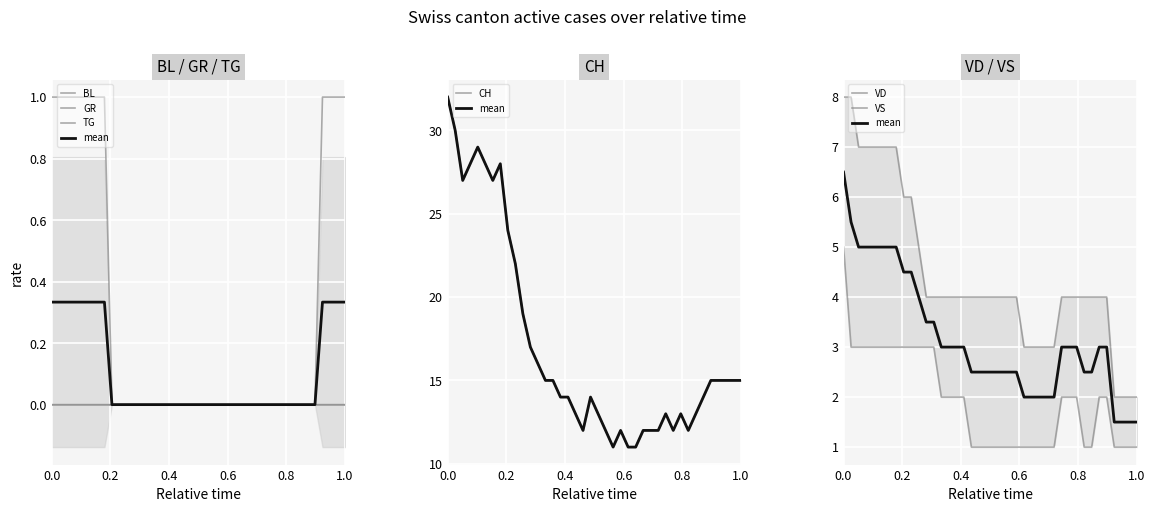

True or false: GR and VS cross at least once.

False